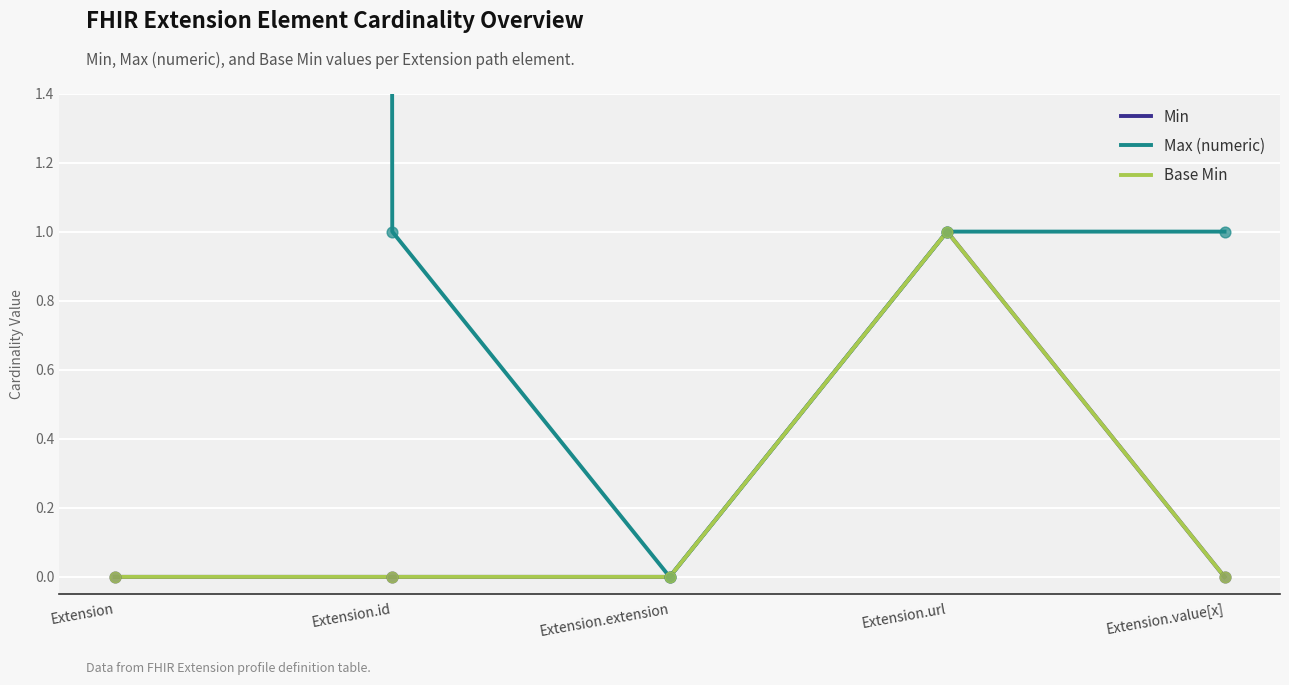

Which series reaches the maximum Y coordinate?

Max (numeric)